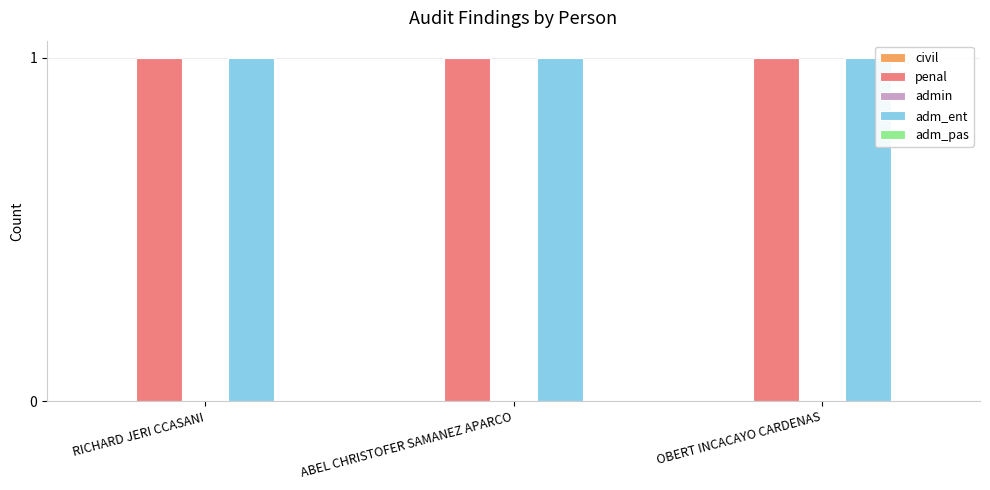

The value of adm_ent at ABEL CHRISTOFER SAMANEZ APARCO is 1. True or false?

True